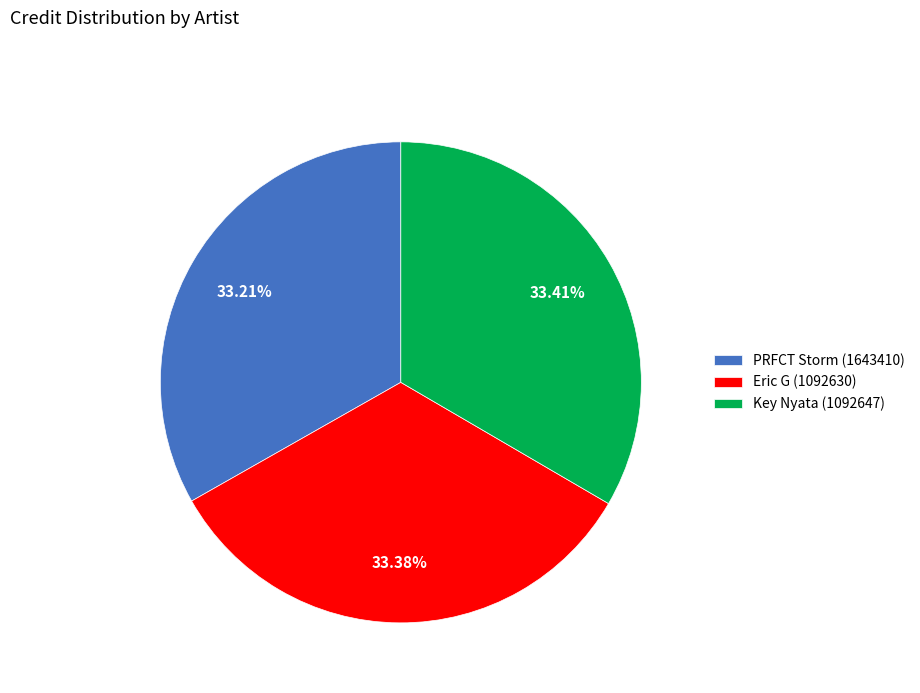

Does any single category account for the majority?

No